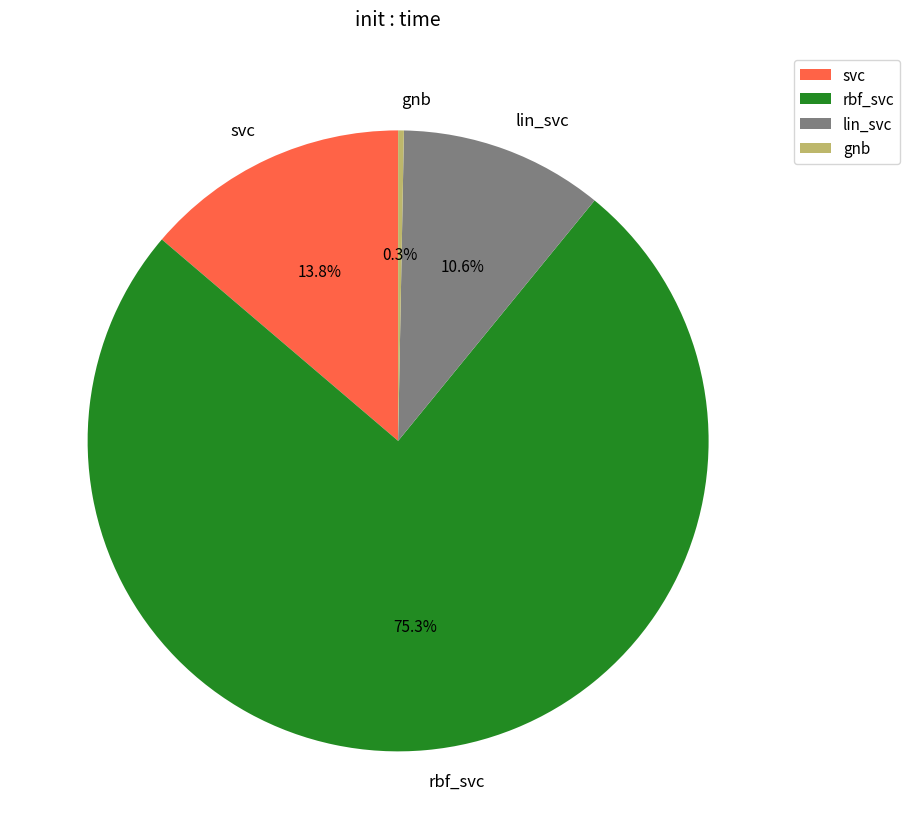

Rank the categories by value from lowest to highest.

gnb, lin_svc, svc, rbf_svc